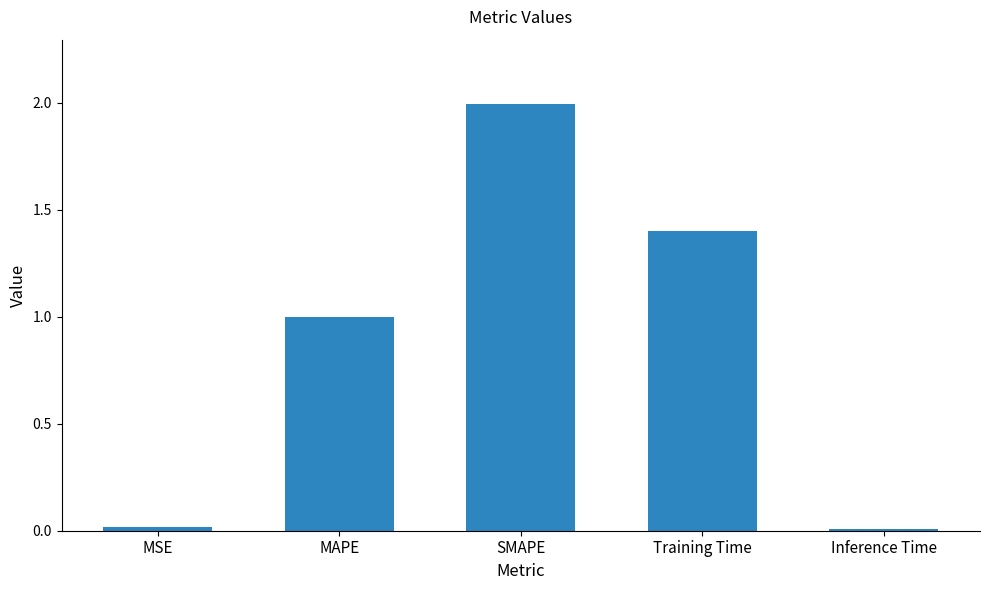

At which label is the value closest to 1?

MAPE